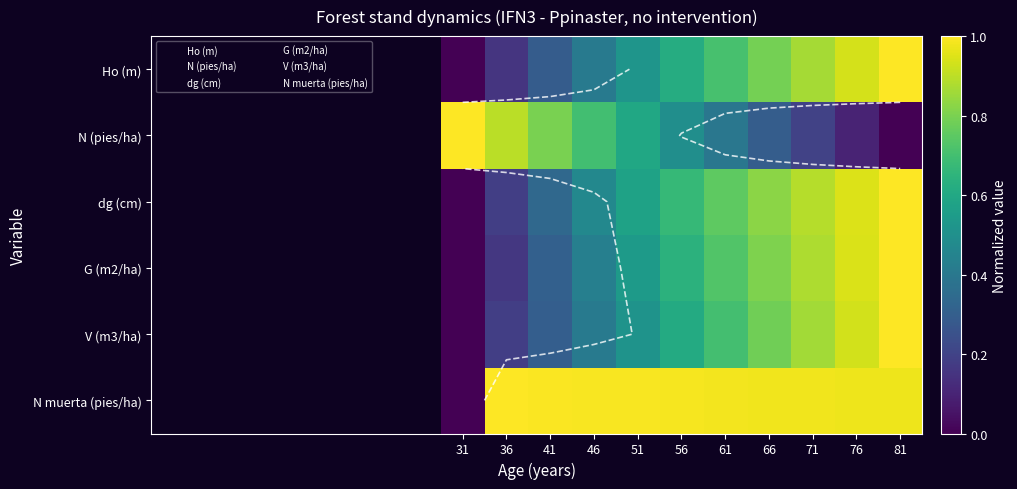

Between 81 and 66, which is larger?

81